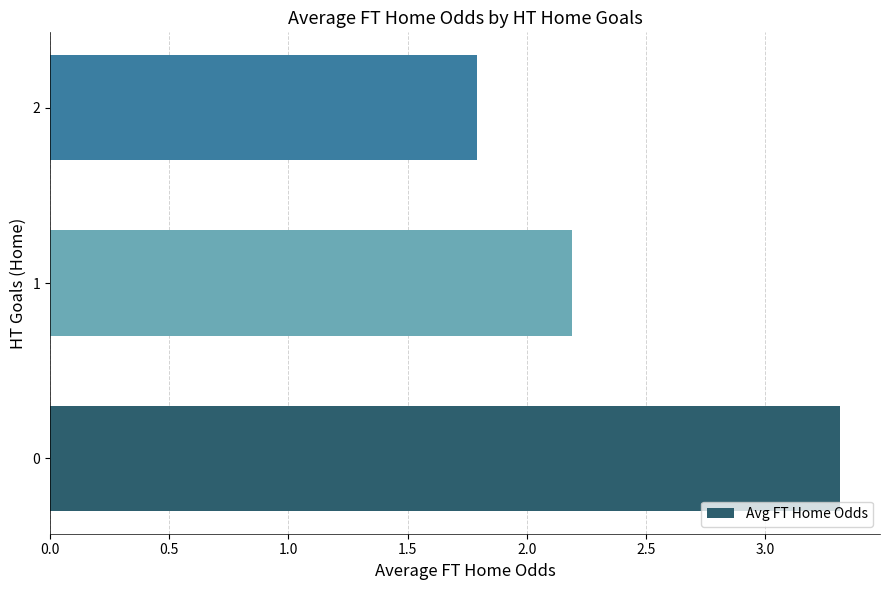

Count the values in the range 1 to 3.

2